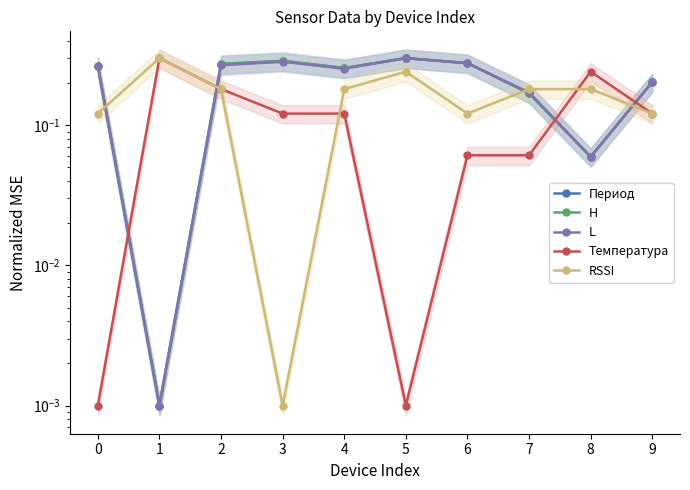

What are all the series names shown in the legend?

Период, H, L, Температура, RSSI